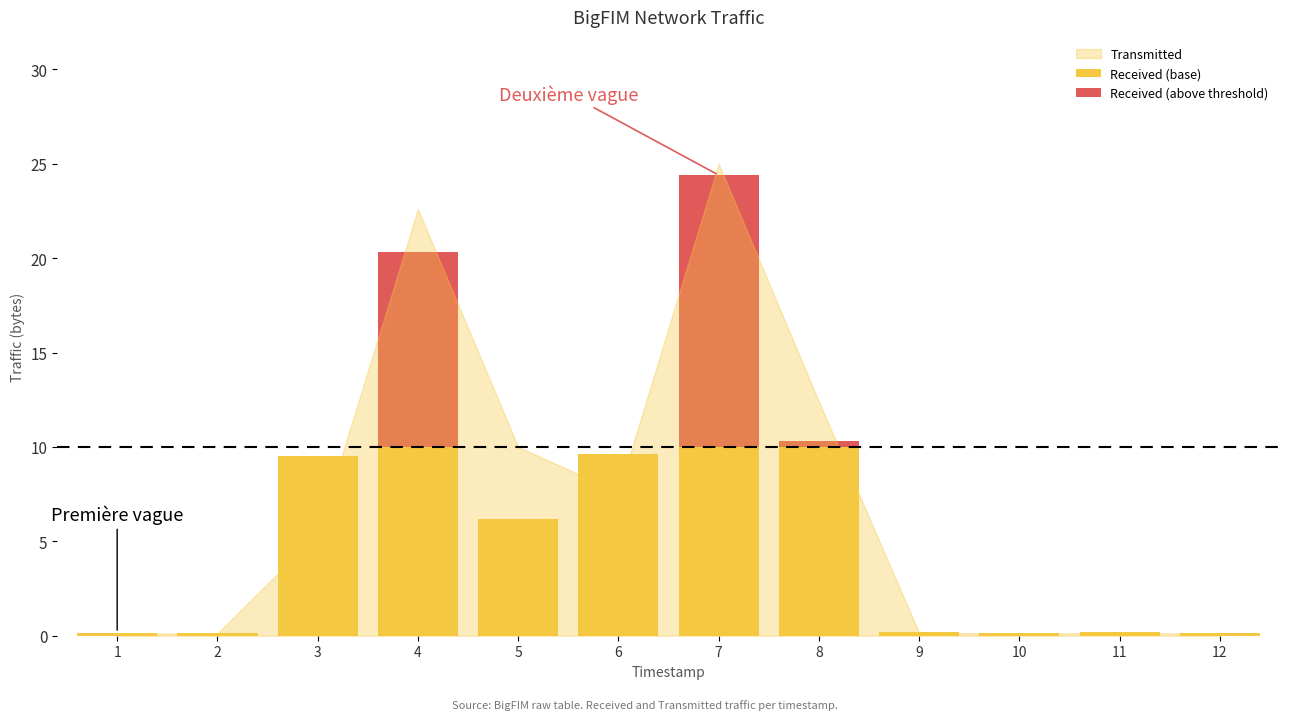

At which category is the sum across all series the highest?

7